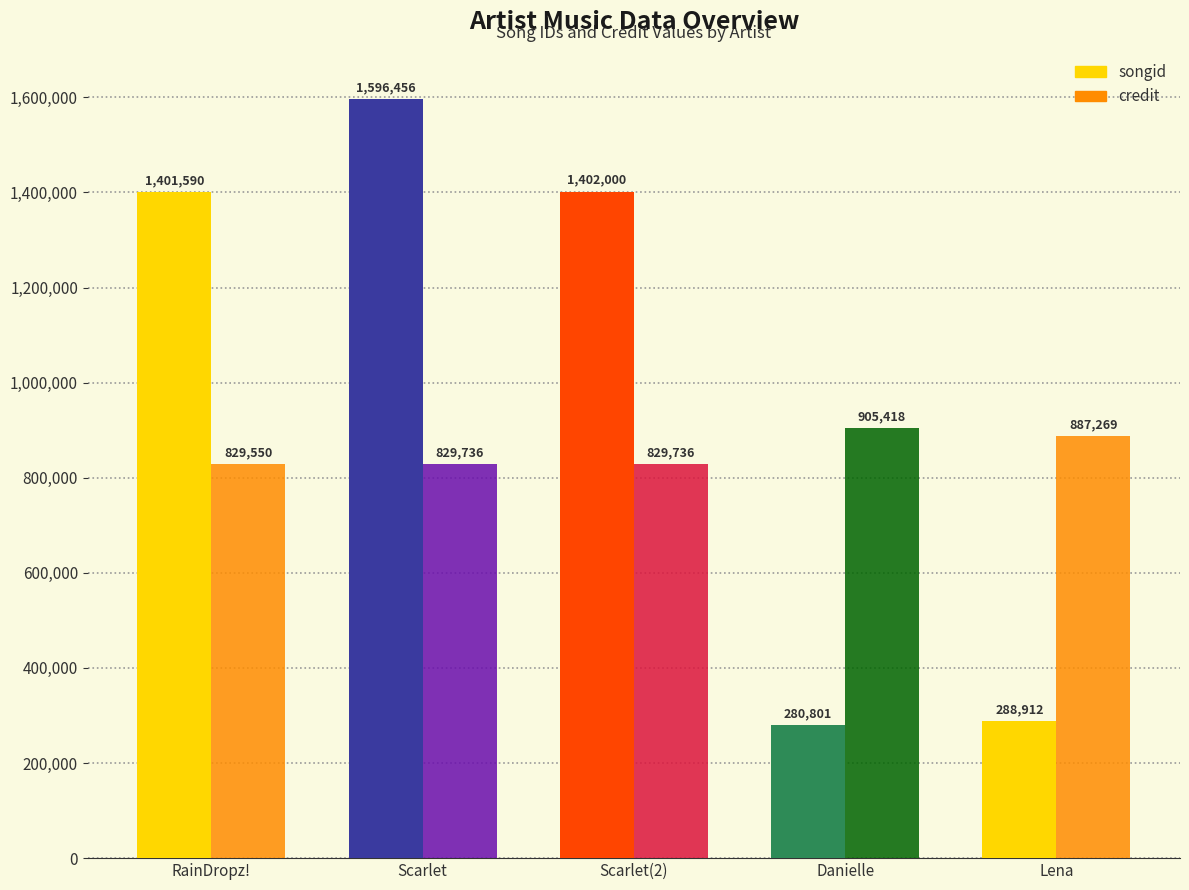

Between Scarlet(2) and Danielle, which series saw the biggest shift?

songid